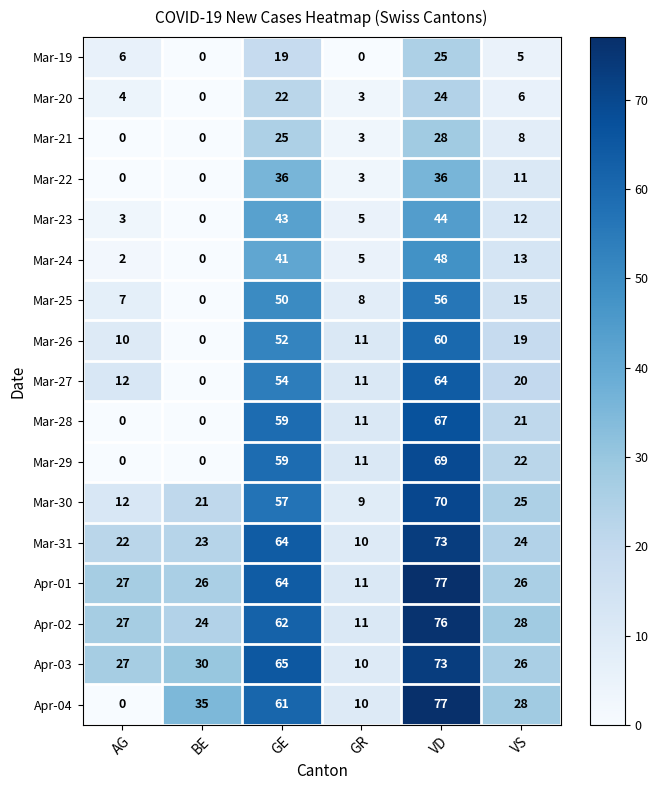

What is the total value across all series at GE?

833